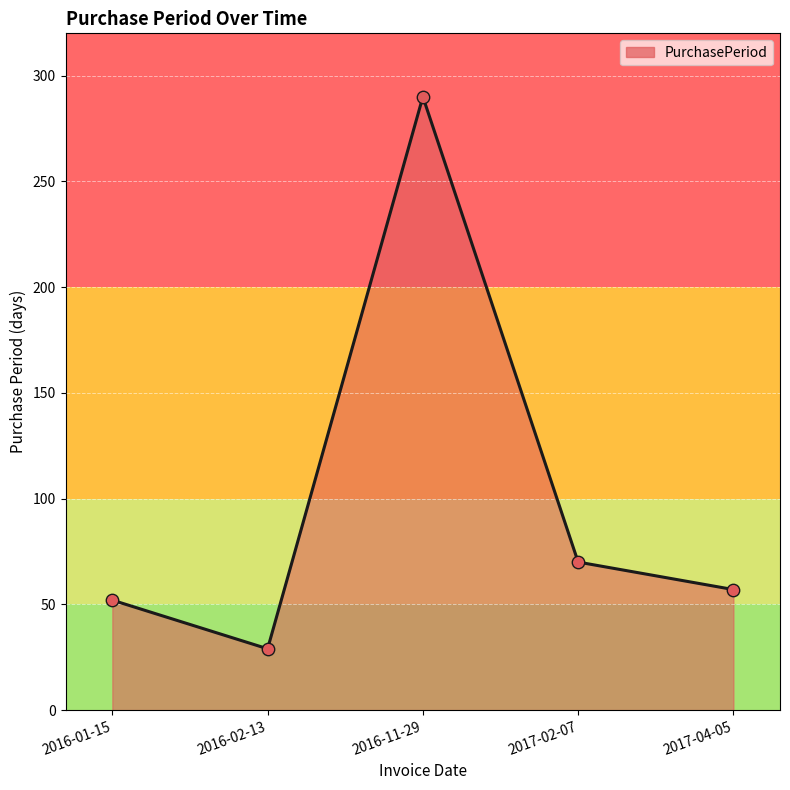

Approximately how many times larger is the value at 2017-04-05 compared to 2016-01-15?

1.1